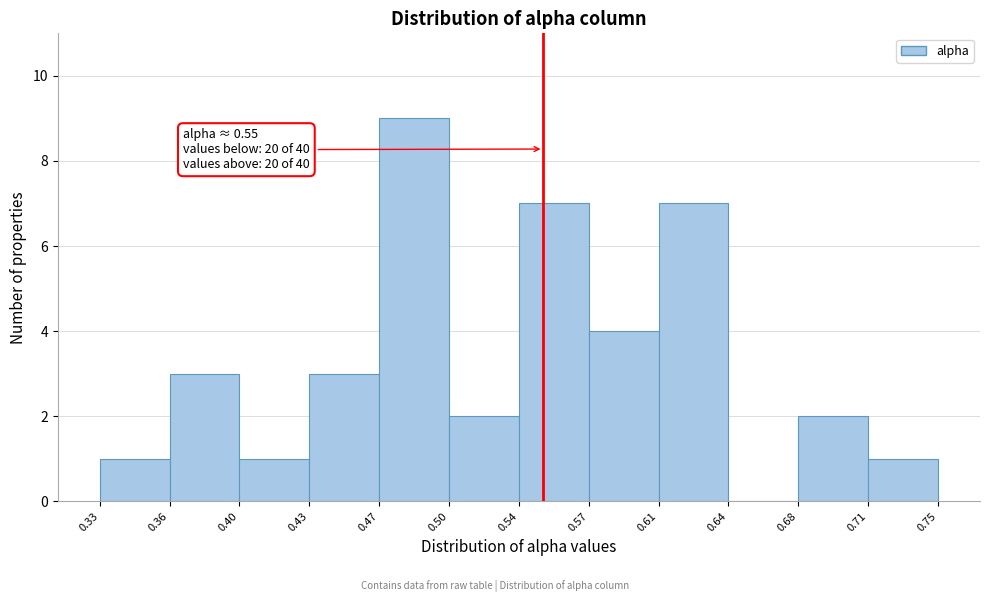

Over which range of the x-axis is the bar tallest?

0.47 to 0.50